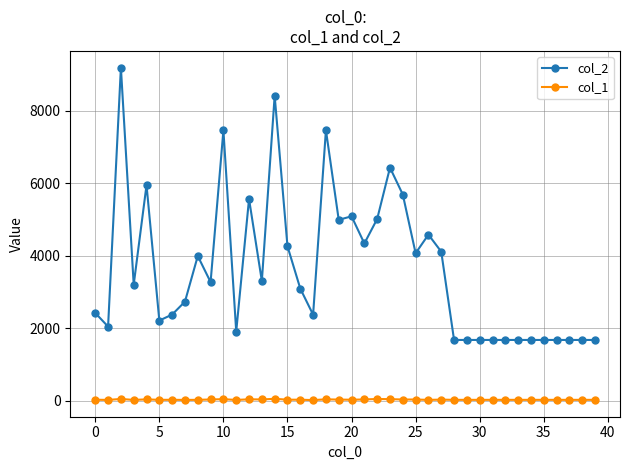

What is the average value of the col_1 series?

35